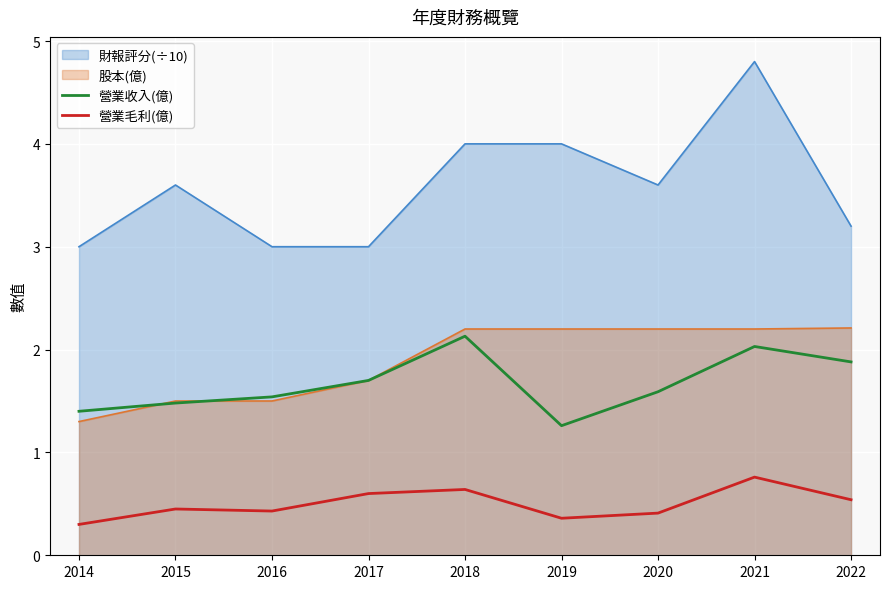

True or false: 營業收入(億) has more than 1 points higher than both neighbors.

True